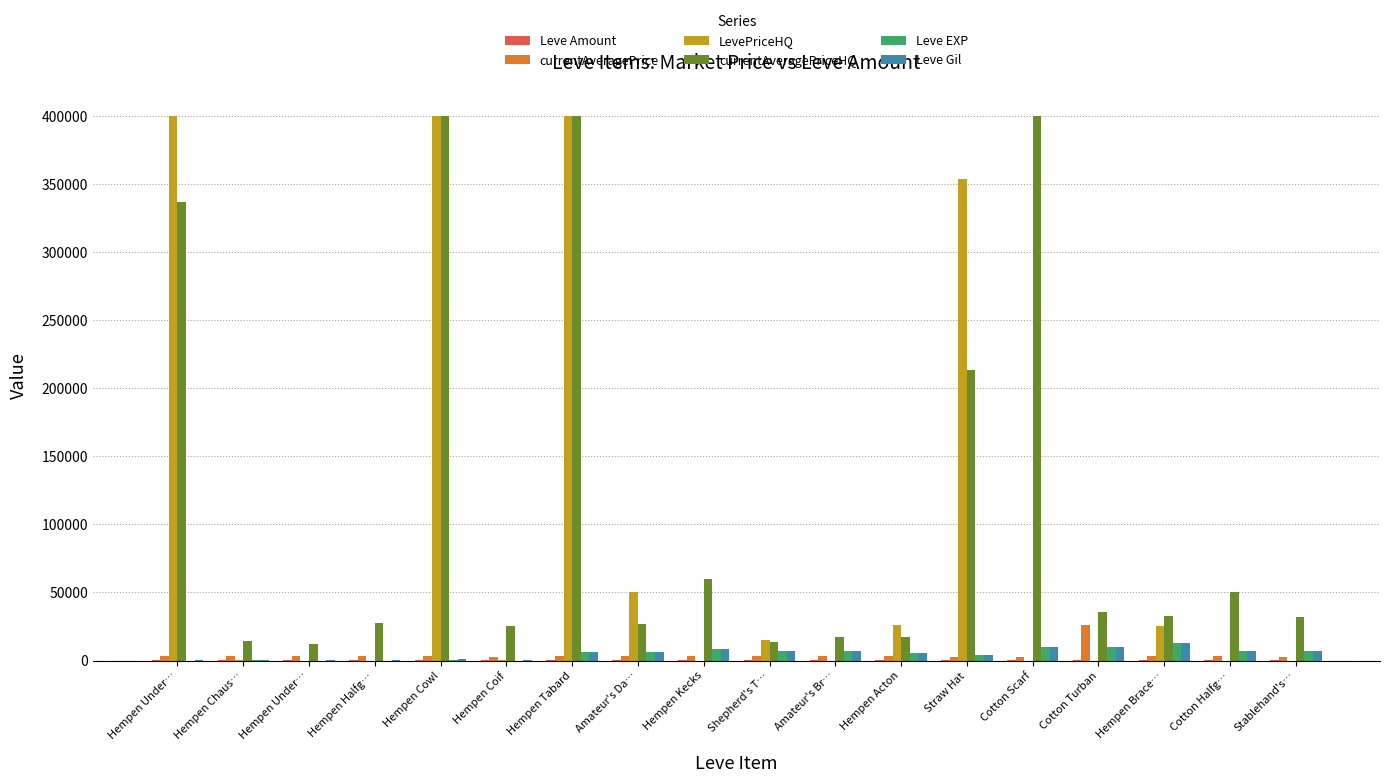

How many groups of bars are there?

18